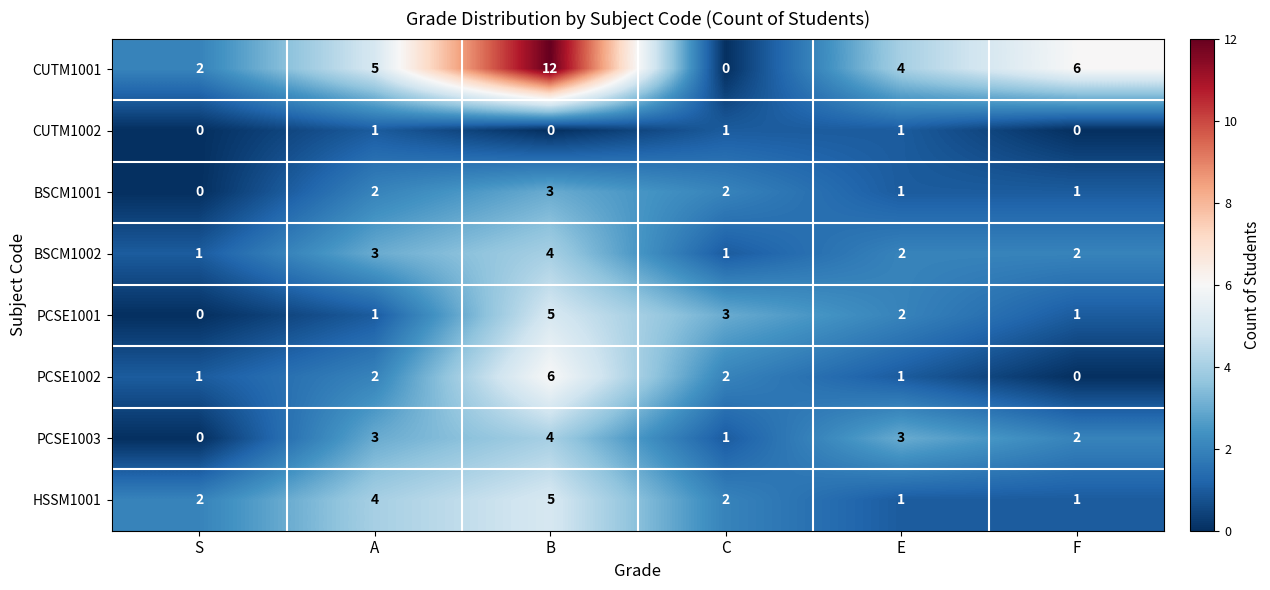

What is the greatest value displayed?

12